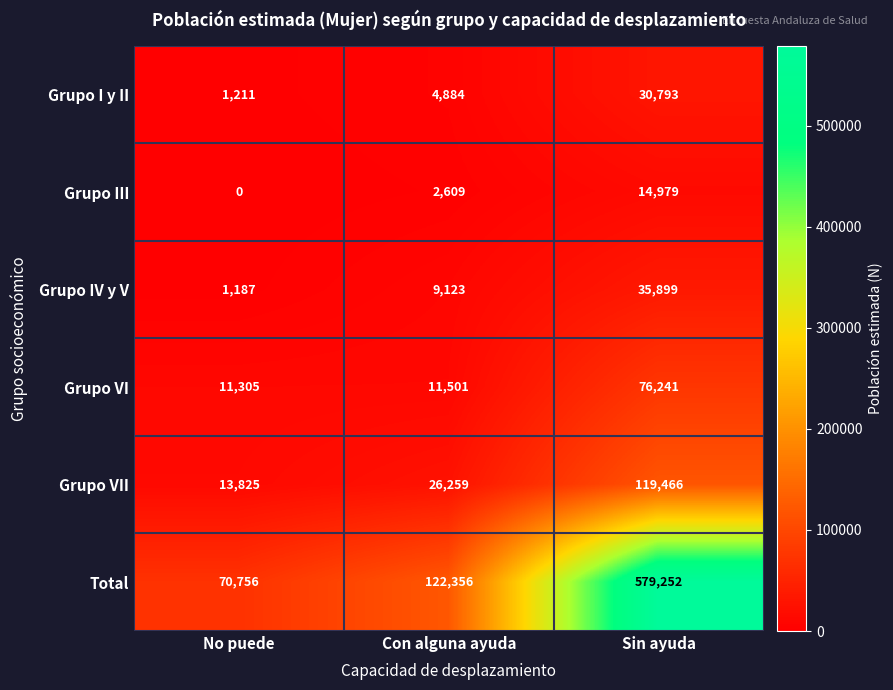

The value of Grupo IV y V at No puede is 1862. True or false?

False